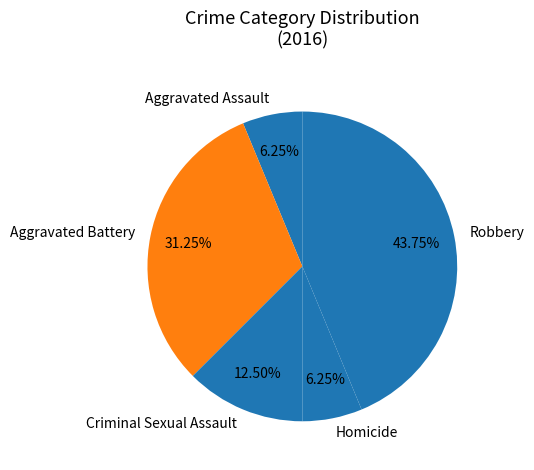

Approximately how many times larger is the value at Robbery compared to Aggravated Battery?

1.4